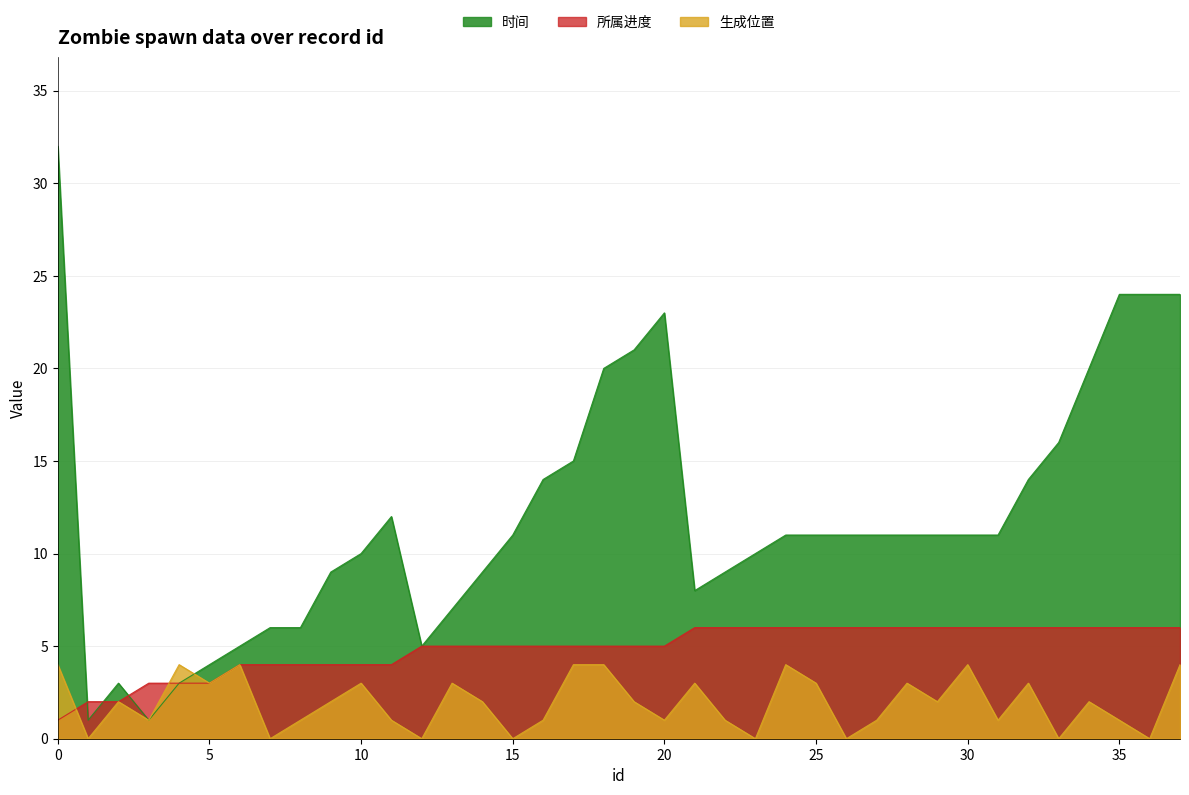

Rank the series by their maximum value, from highest to lowest.

时间, 所属进度, 生成位置